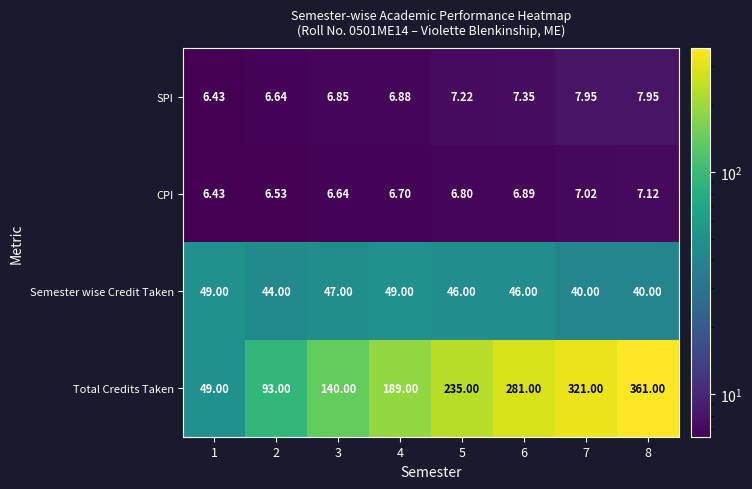

At 6, list the series in order from largest to smallest.

Total Credits Taken, Semester wise Credit Taken, SPI, CPI